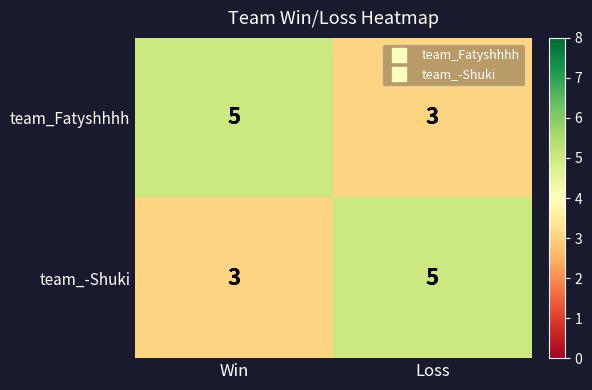

True or false: team_-Shuki has a value of 5 at Loss.

True